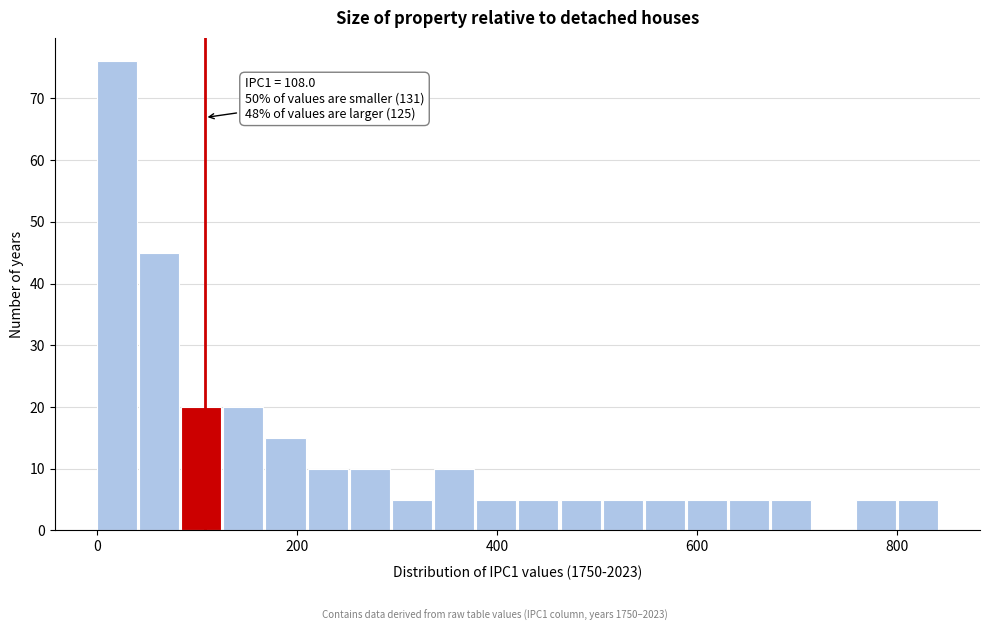

Read against the x-axis, roughly where is the centre of the tallest bar?

20